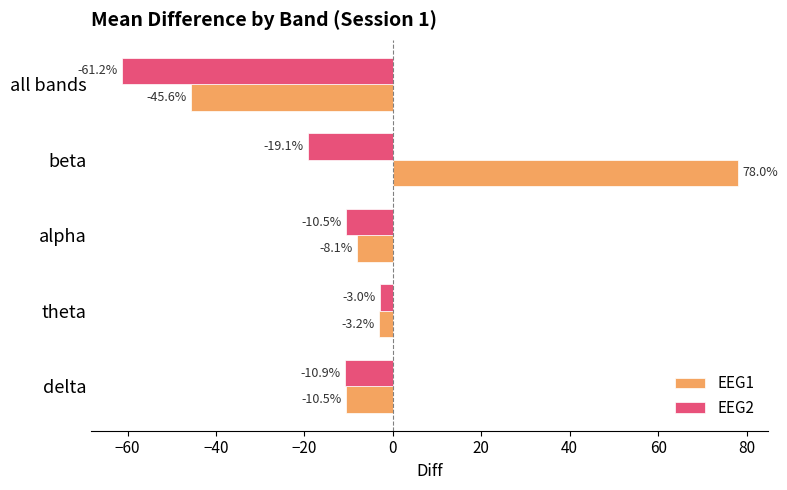

Which series changed the most between delta and all bands?

EEG2